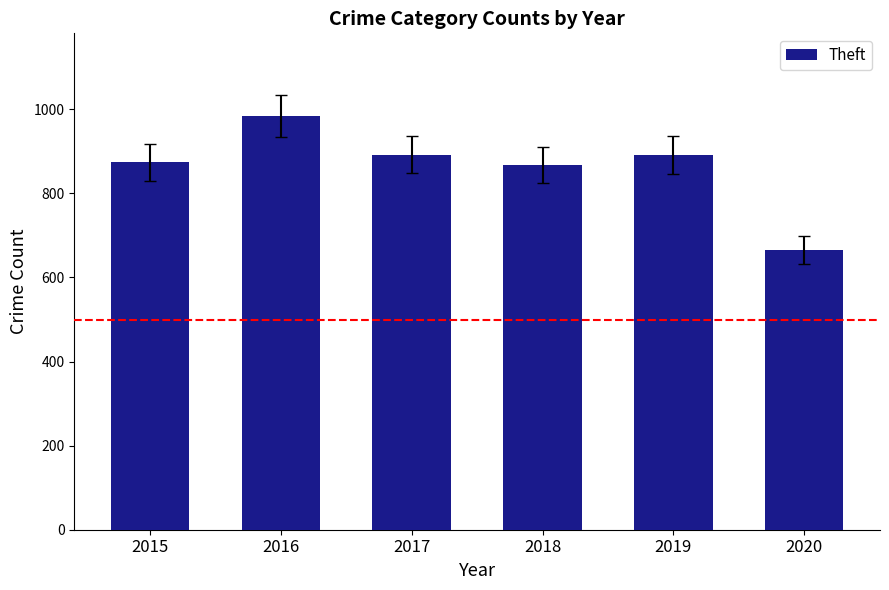

Are the bars grouped side by side (vs. stacked)?

No